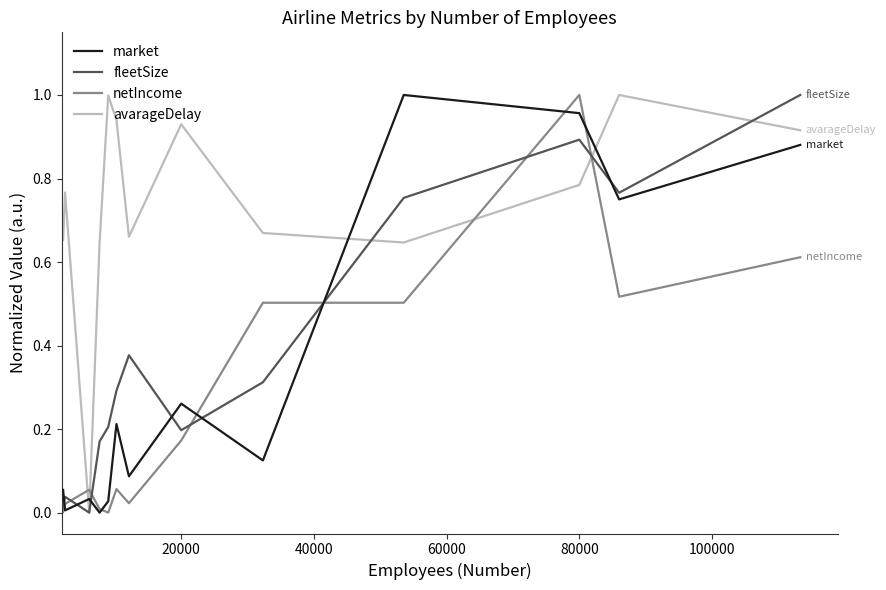

Which series has the largest total across all categories?

avarageDelay